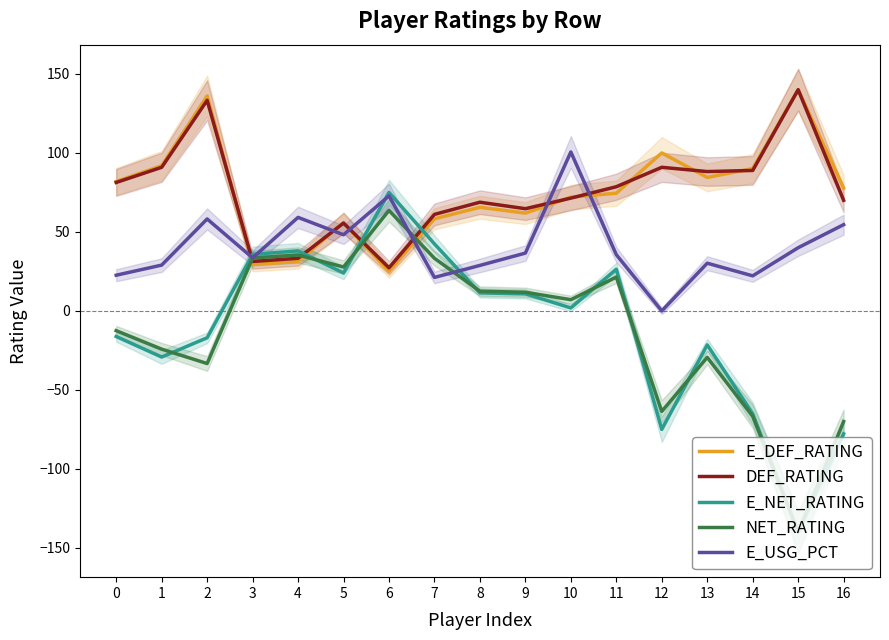

How many values in E_NET_RATING are above zero?

9